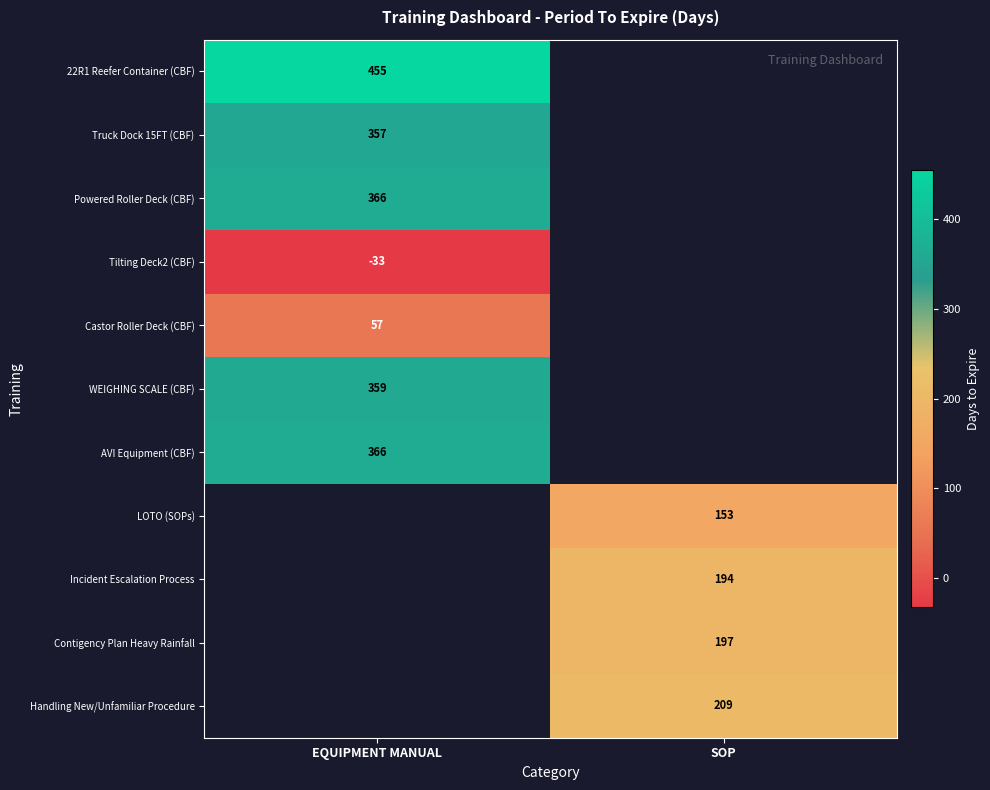

Is the value of WEIGHING SCALE (CBF) at EQUIPMENT MANUAL greater than the value of Incident Escalation Process at SOP?

Yes